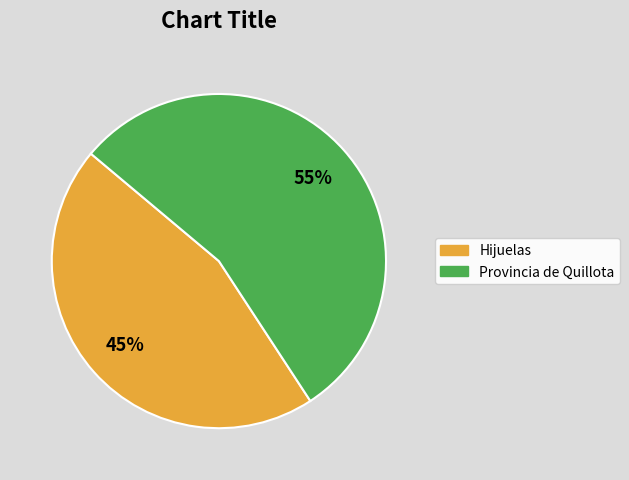

To the nearest percent, what is the average slice percentage?

50%